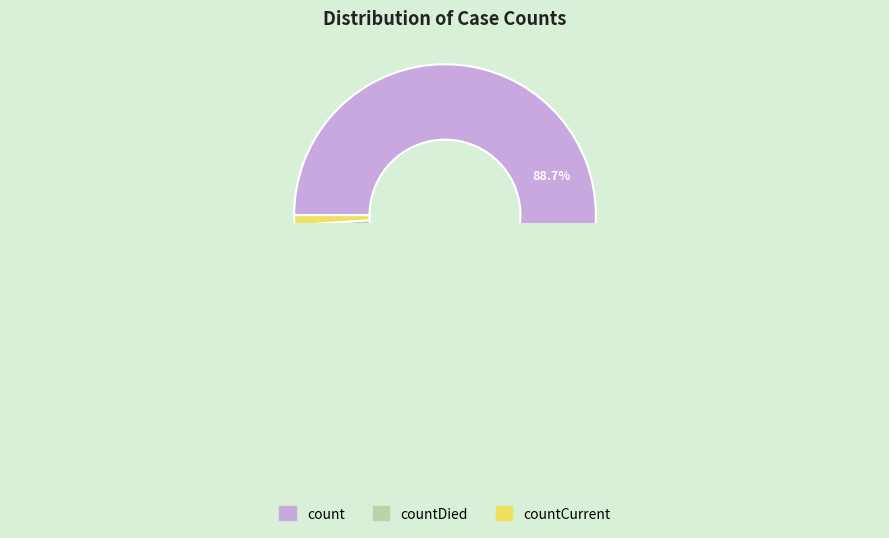

Is there any slice that represents more than half of the pie?

Yes